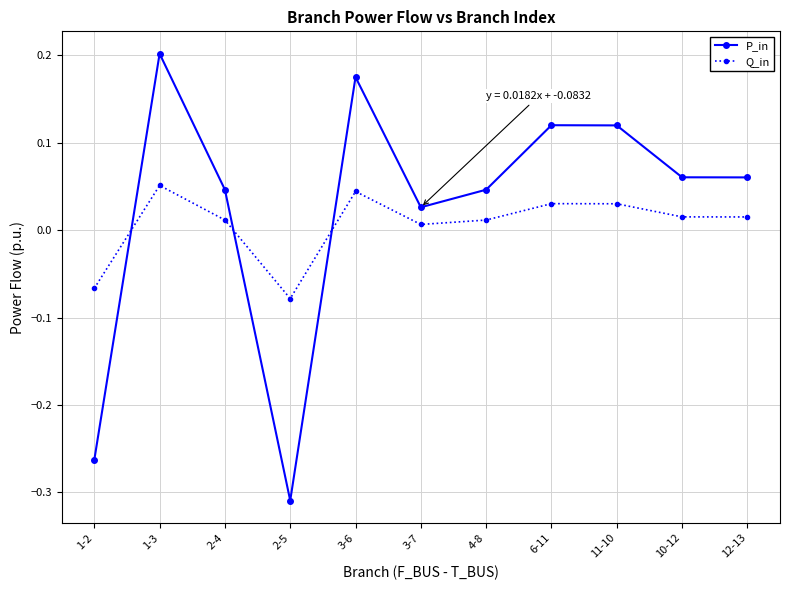

How many values in Q_in are below zero?

2